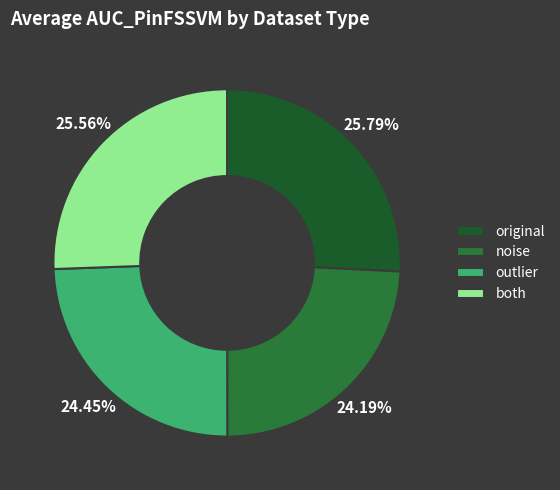

How many segments does this pie chart have?

4